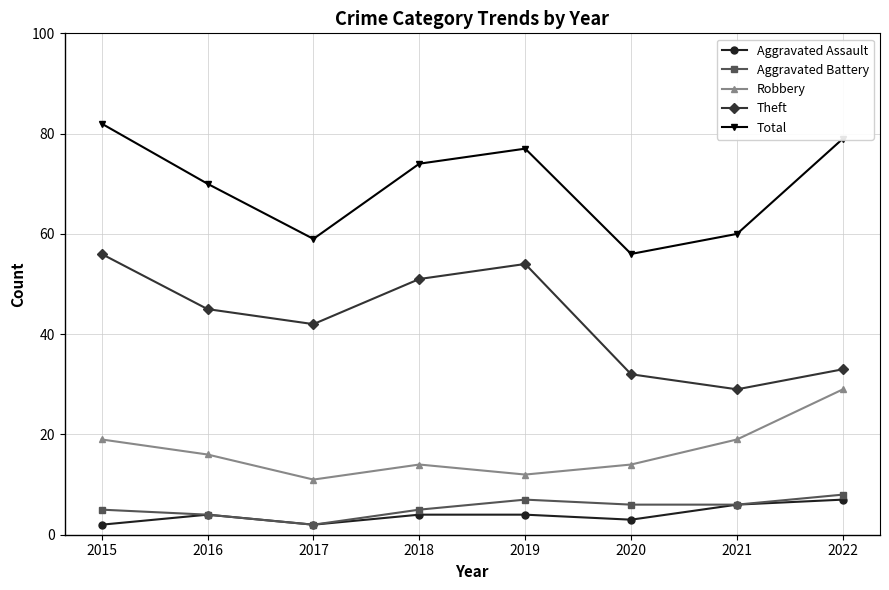

What is the spread (max minus min) of values at 2021?

54